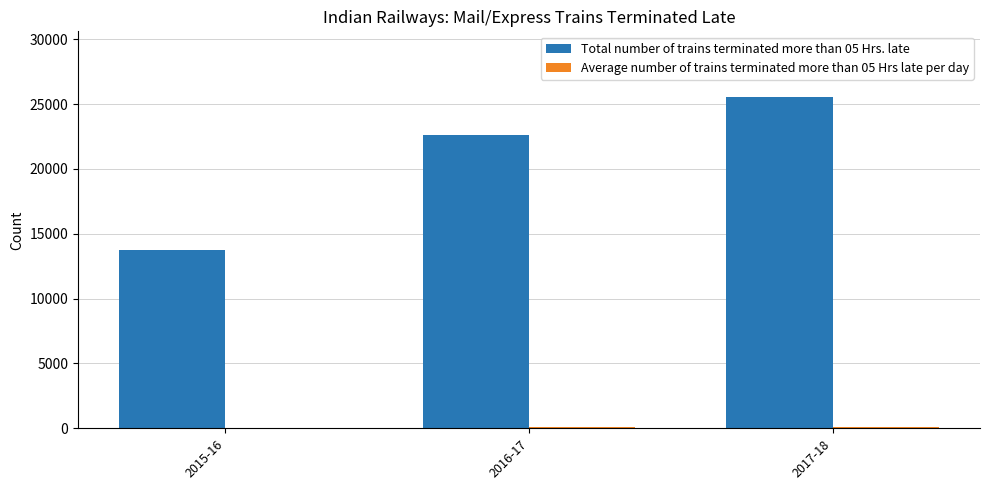

How many categories are shown in the chart?

3